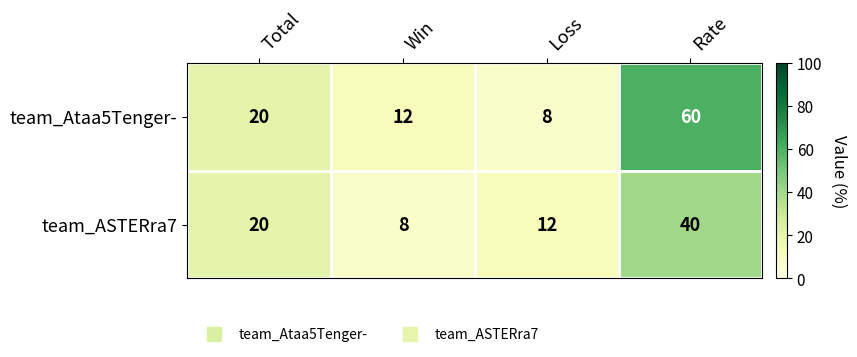

At which category is the sum across all series the highest?

Rate